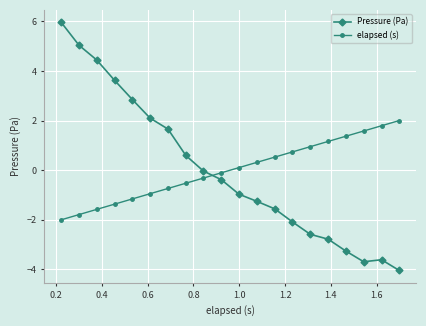

Which series has the largest range (max minus min)?

Pressure (Pa)